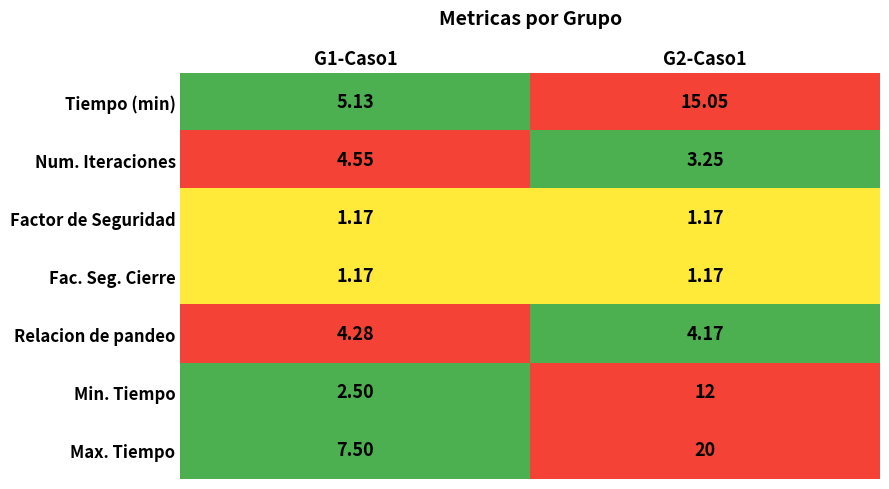

Which series has the widest spread of values?

Max. Tiempo